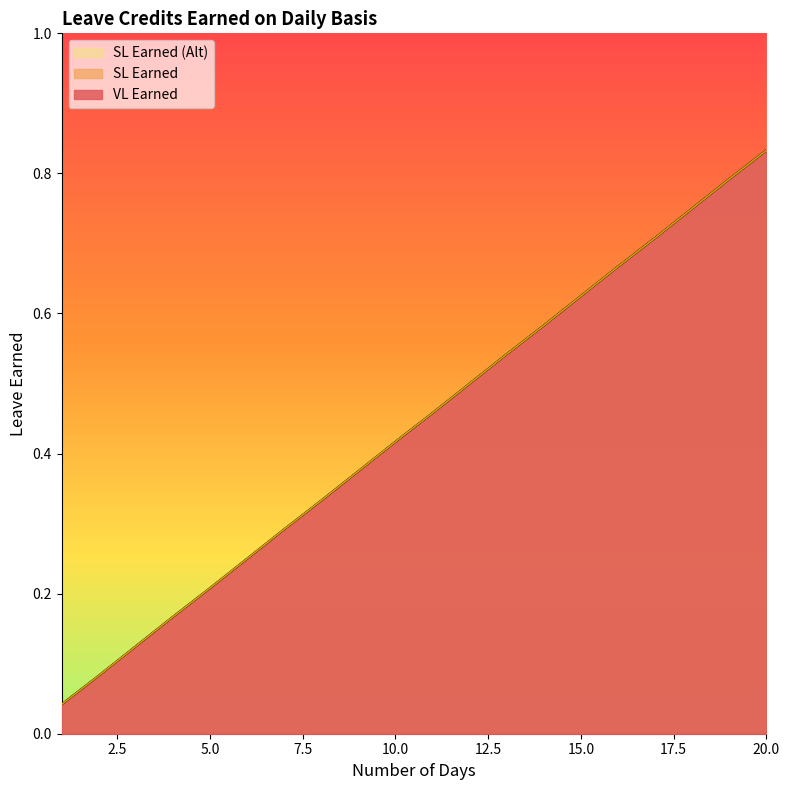

True or false: SL Earned (Alt) and VL Earned intersect in this chart.

False